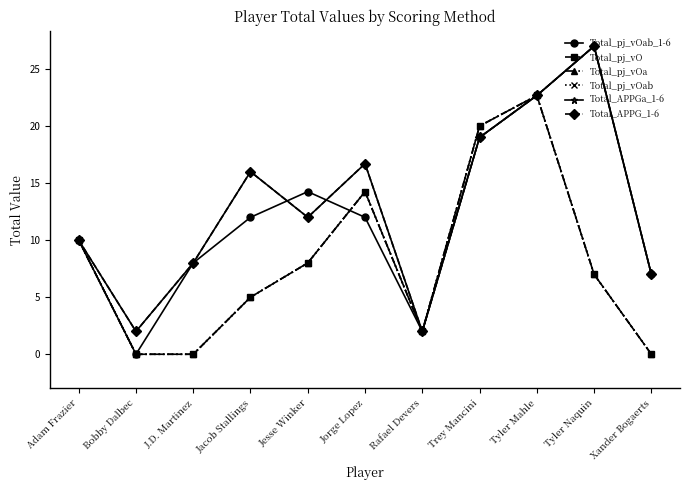

Does the chart have visible grid lines?

No